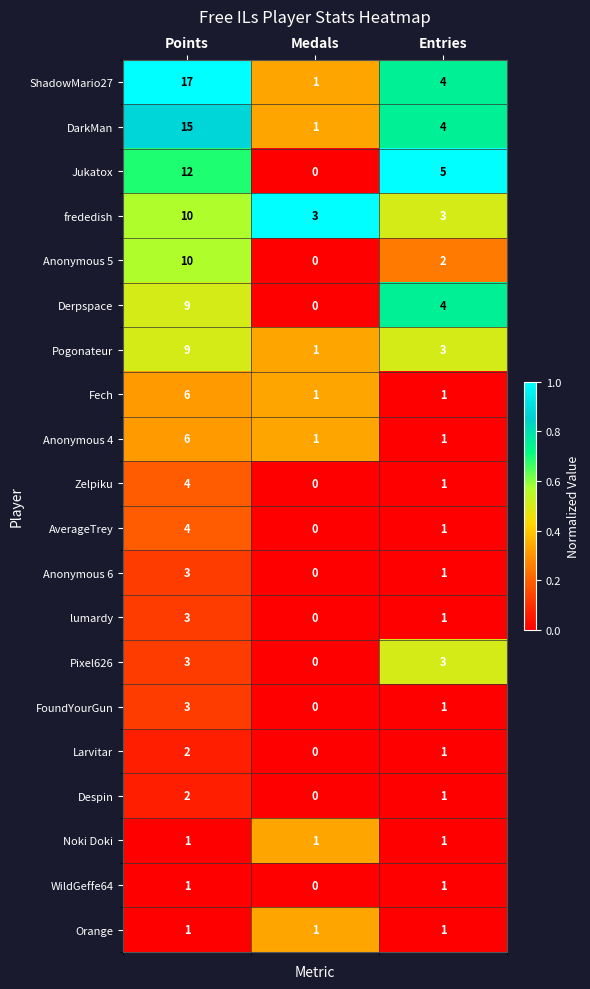

What is the difference between the Pogonateur values at Points and Medals?

8